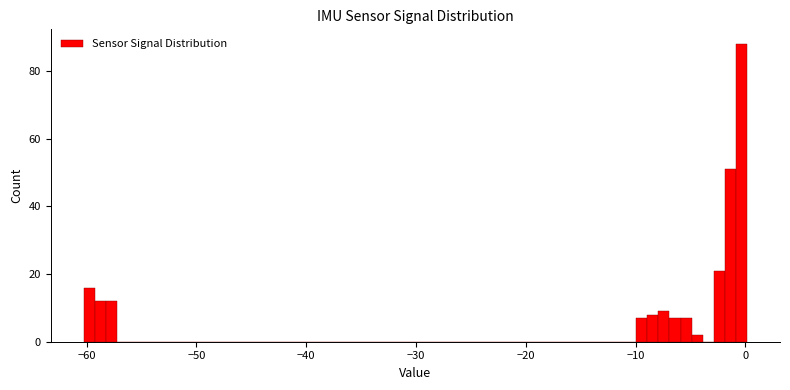

Read against the x-axis, roughly where is the centre of the tallest bar?

0